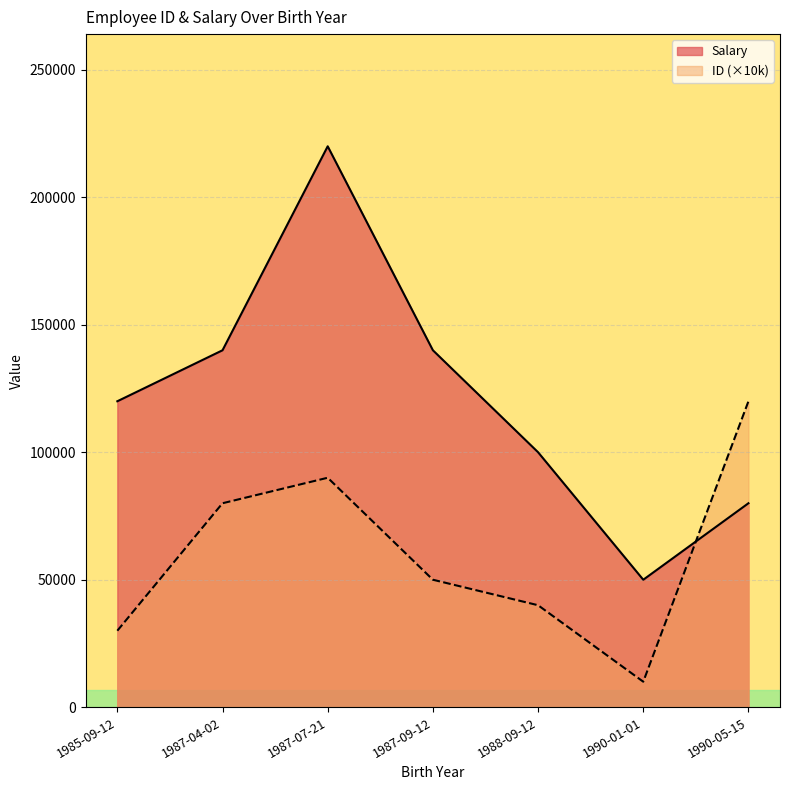

What is the spread (max minus min) of values at 1990-01-01?

40000